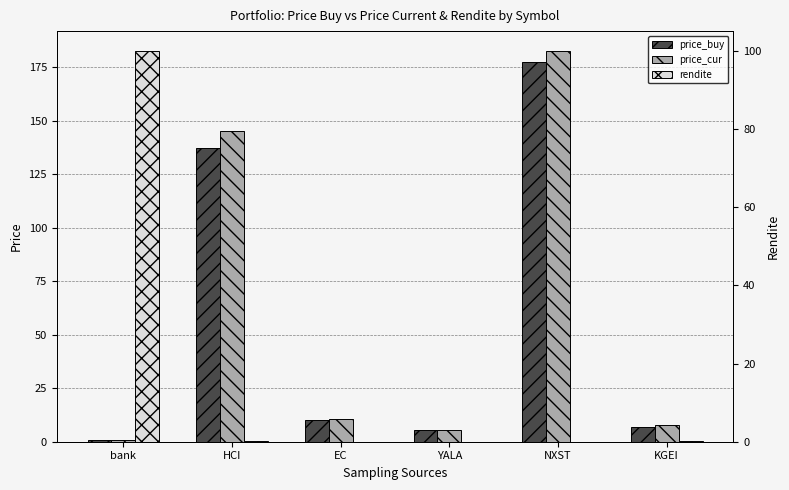

At which label does price_cur first exceed 10?

HCI